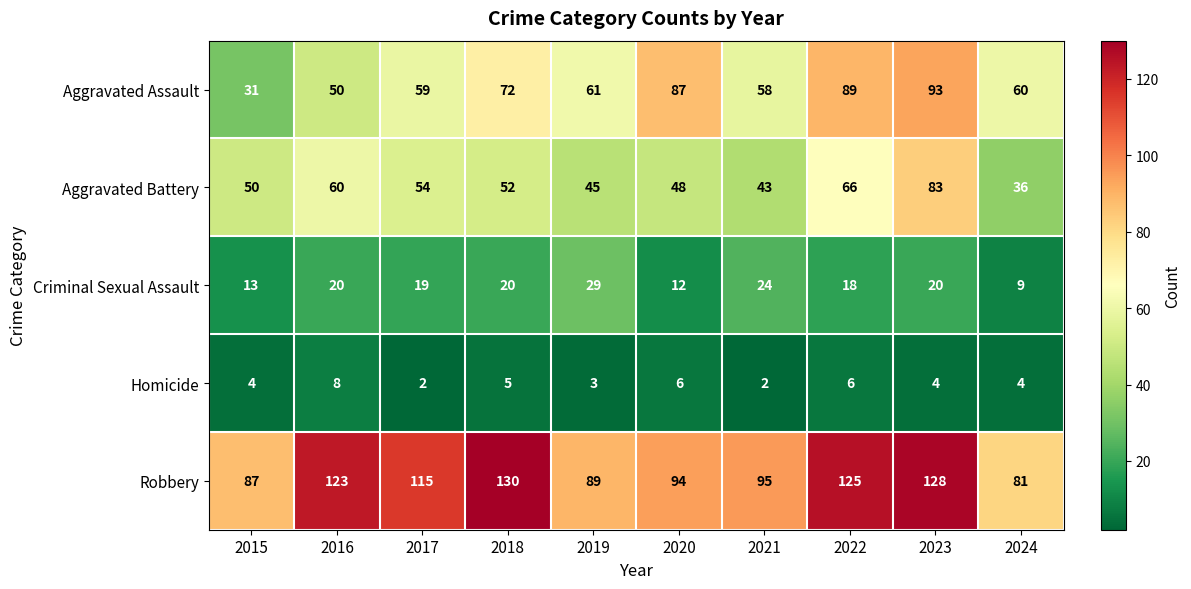

What is the greatest value displayed?

130